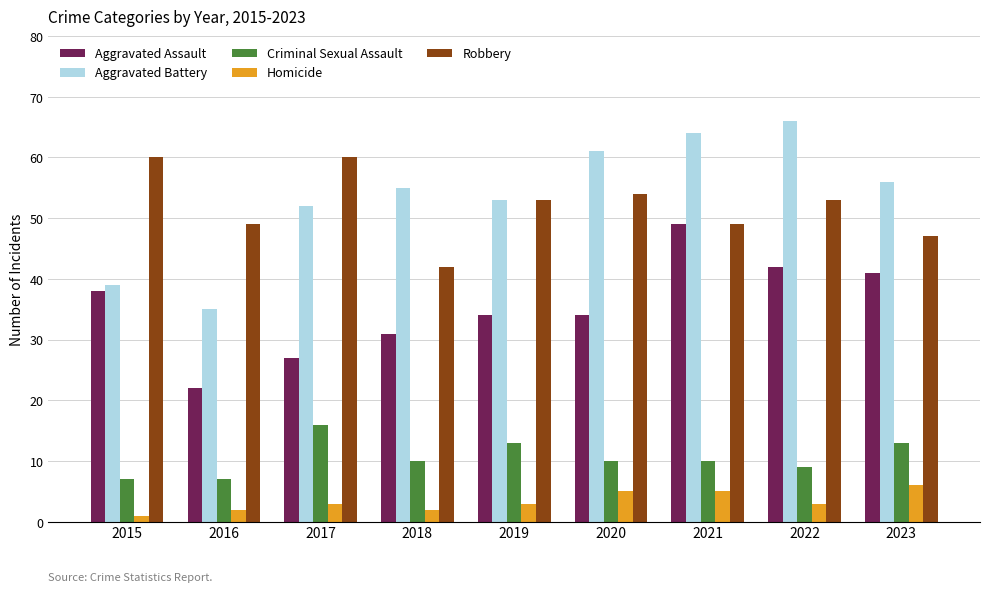

Where does the Aggravated Assault series first go above 34?

2015